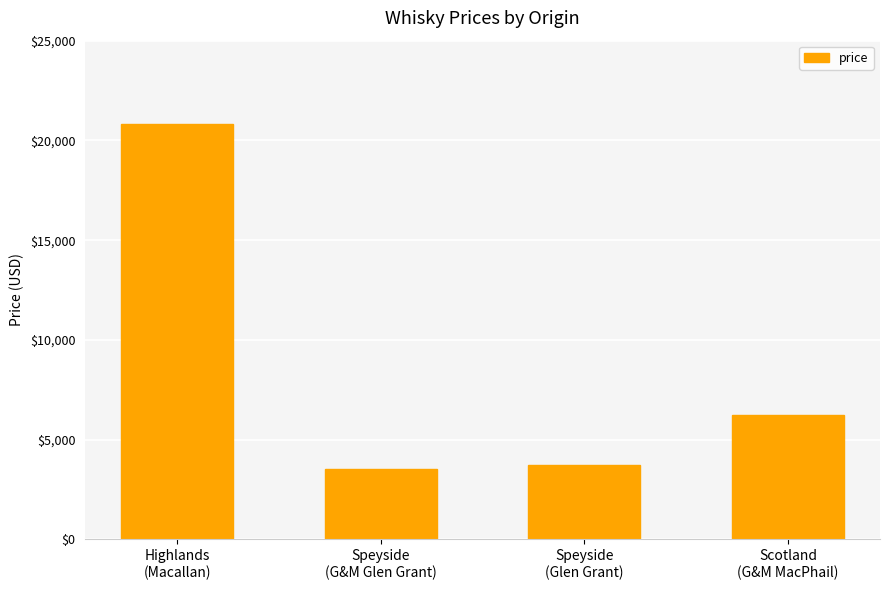

Which category has the lowest value across all series?

Speyside
(G&M Glen Grant)